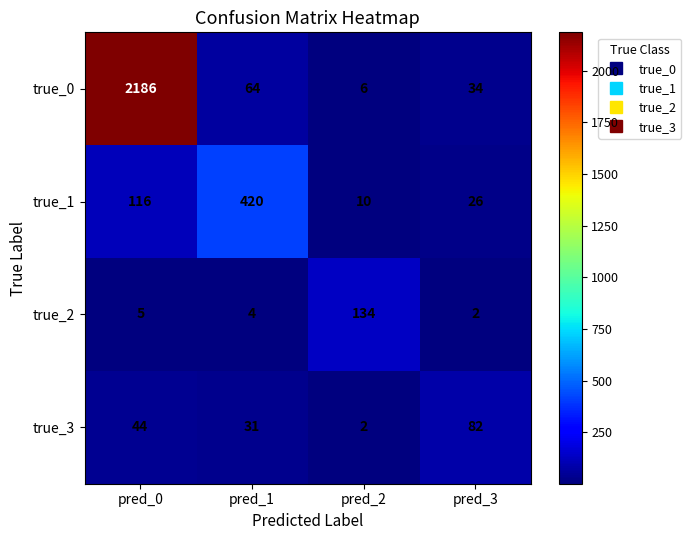

The true_0 series shows 99 at pred_1. True or false?

False